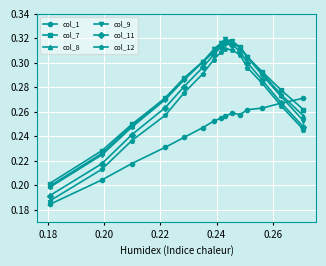

In col_1, how many points are lower than both neighbors (excluding endpoints)?

1